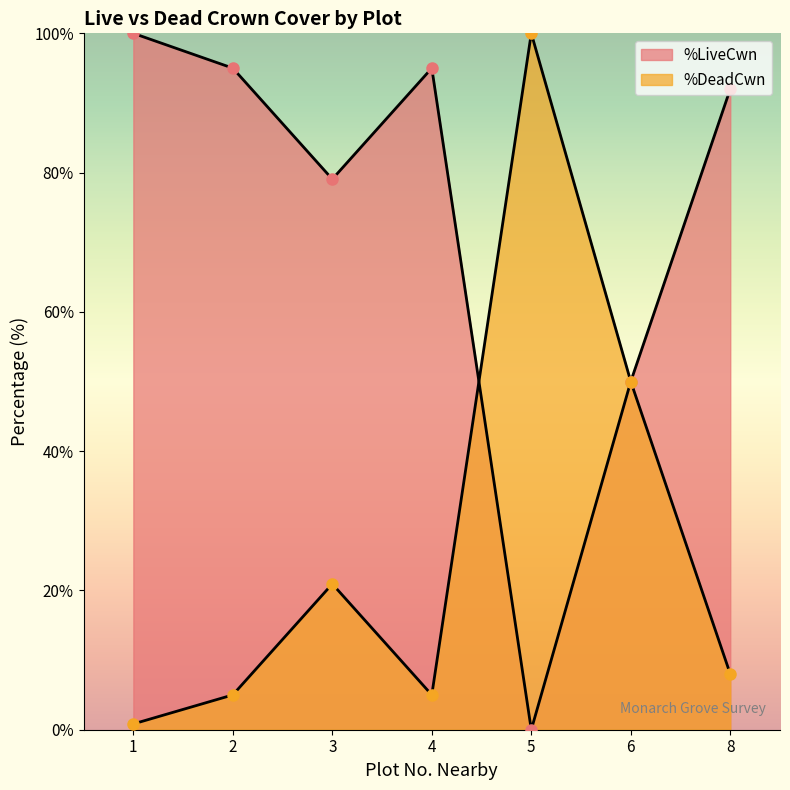

At which category is the sum across all series the highest?

1